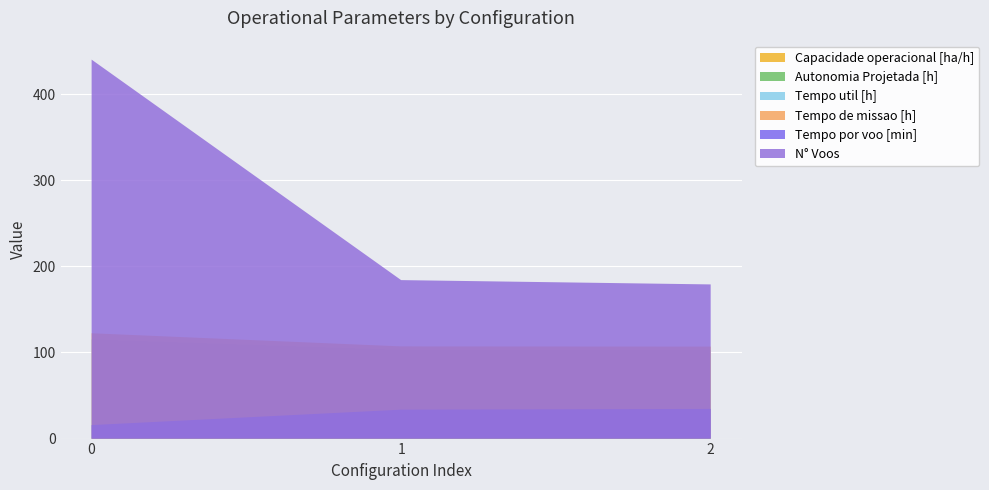

Reading right to left, what are all the values shown in this chart?

Capacidade operacional [ha/h]: 0.9	0.9	0.8
Autonomia Projetada [h]: 1.0	0.7	0.3
Tempo util [h]: 102.8	103.0	115.2
Tempo de missao [h]: 106.8	107.0	122.3
Tempo por voo [min]: 34.5	33.6	15.7
N° Voos: 179.0	184.0	440.0